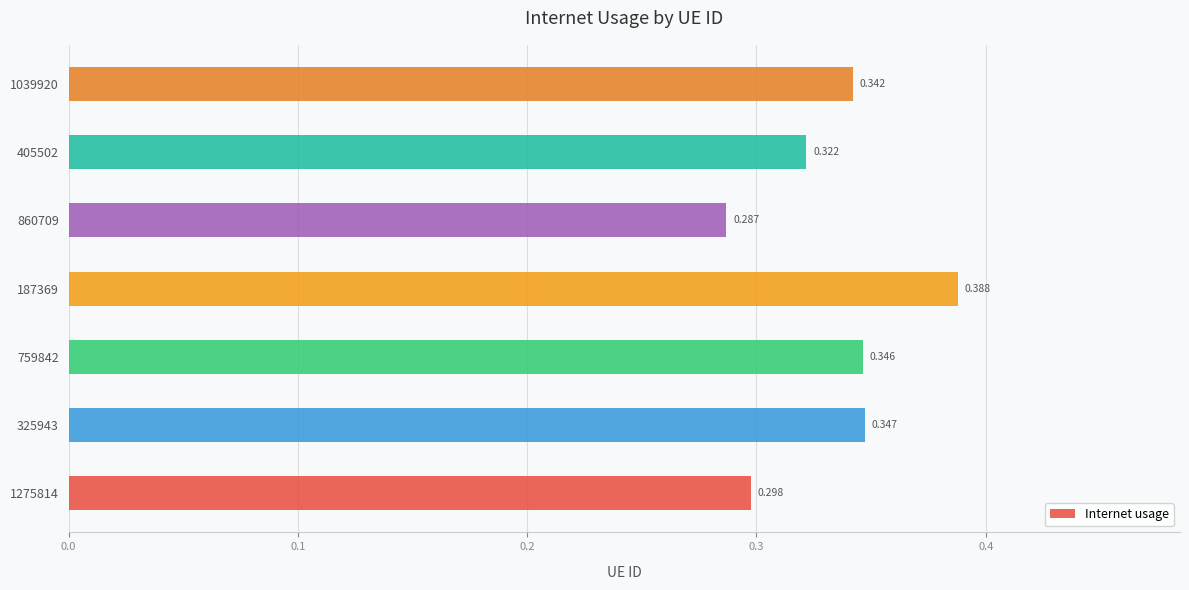

List the labels in order of value, largest first.

187369, 325943, 759842, 1039920, 405502, 1275814, 860709